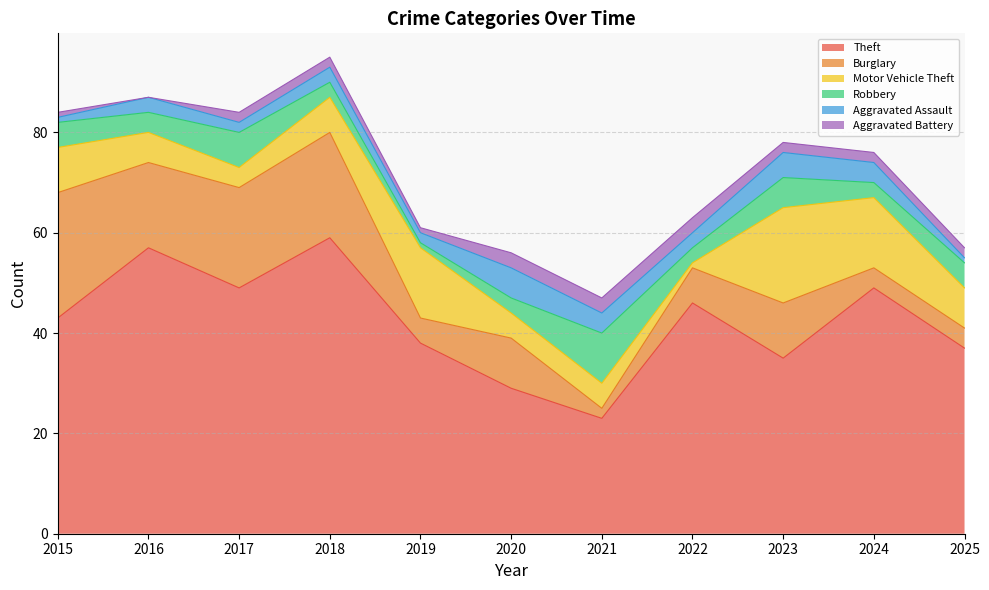

Which series has the widest spread of values?

Theft